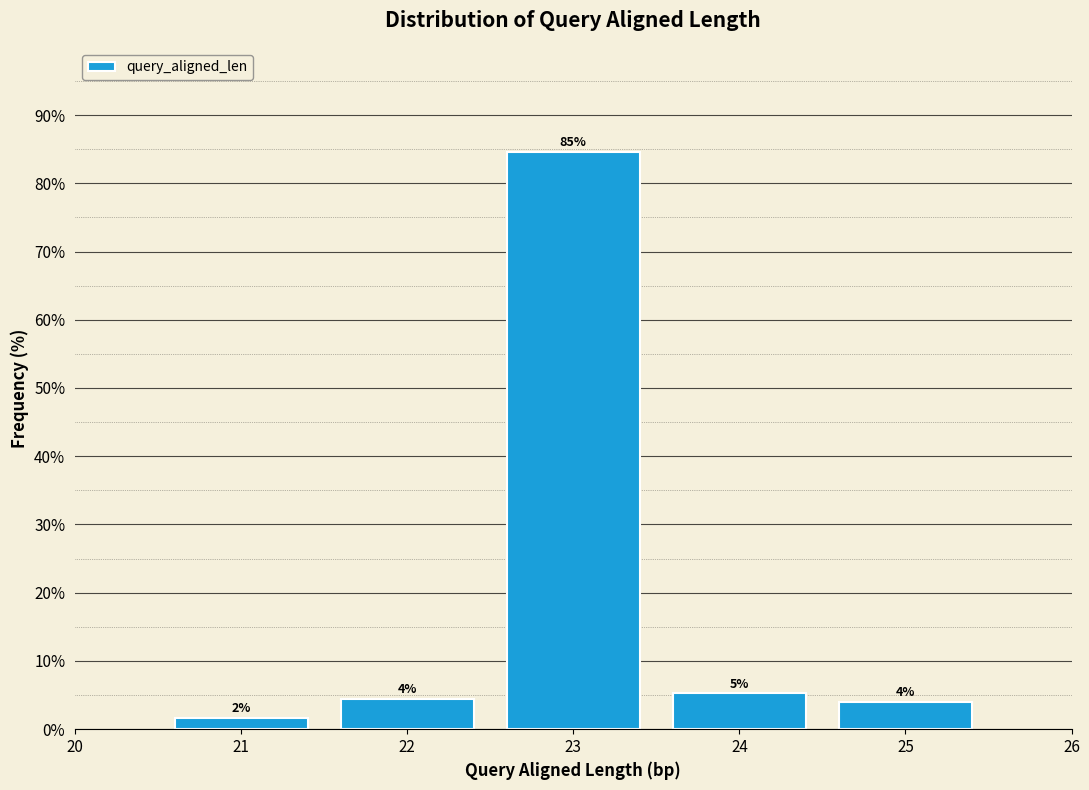

Over which range of the x-axis is the bar tallest?

22.5 to 23.5